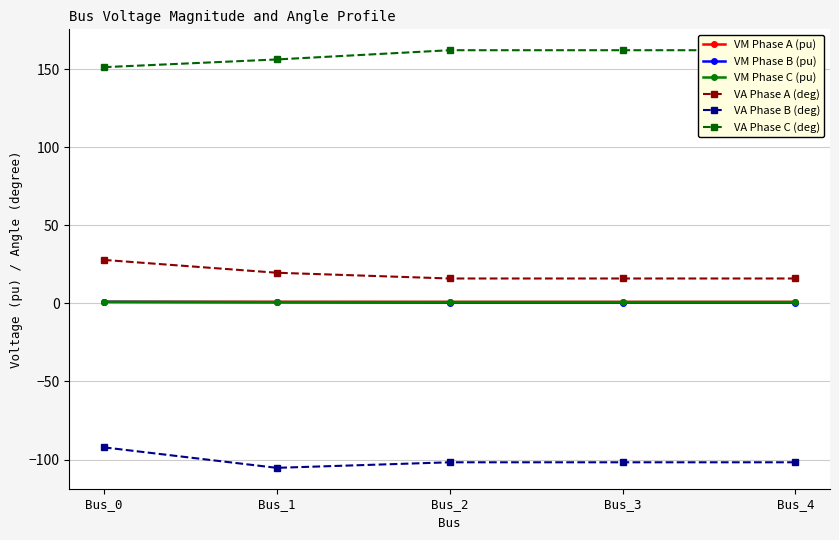

In VA Phase A (deg), how many points are lower than both neighbors (excluding endpoints)?

1